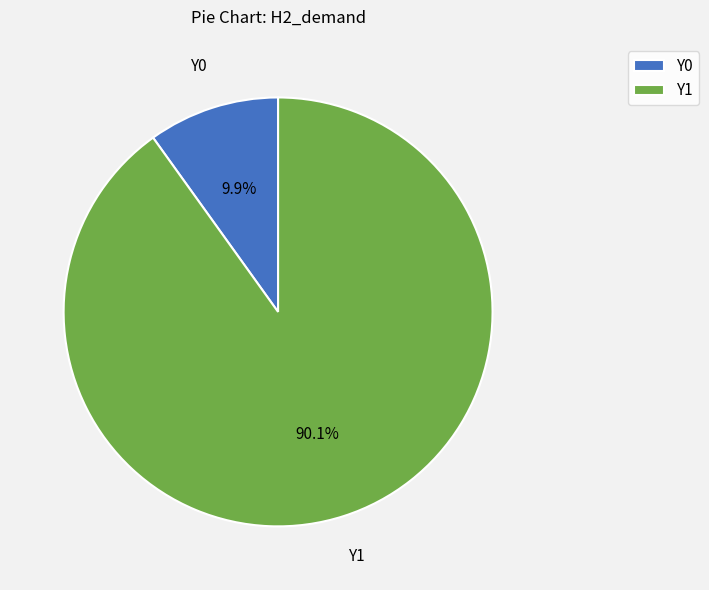

How many slices are in this pie chart?

2